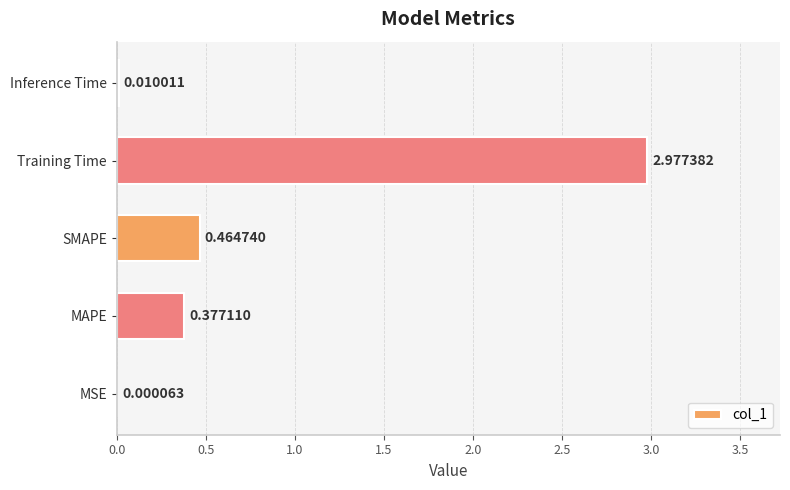

What is the sum of all values?

3.8